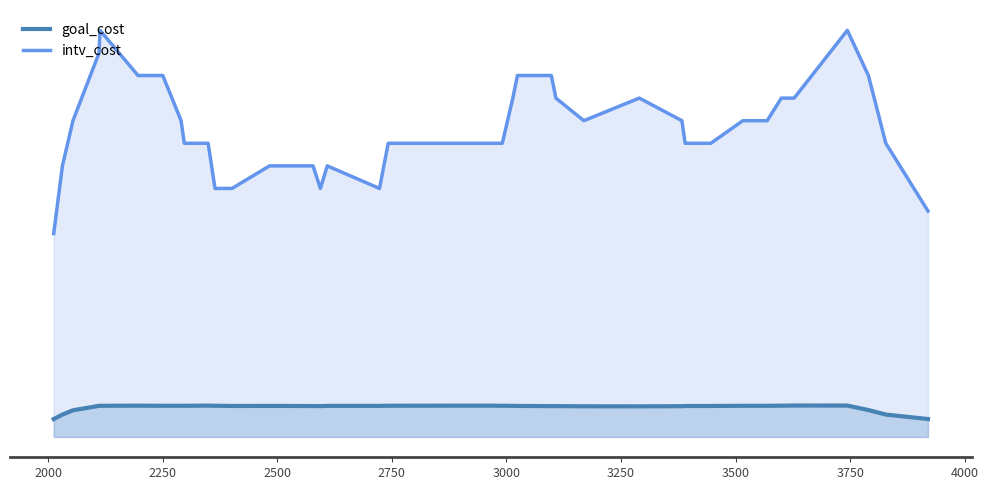

Where is intv_cost nearest to the value 12?

3744